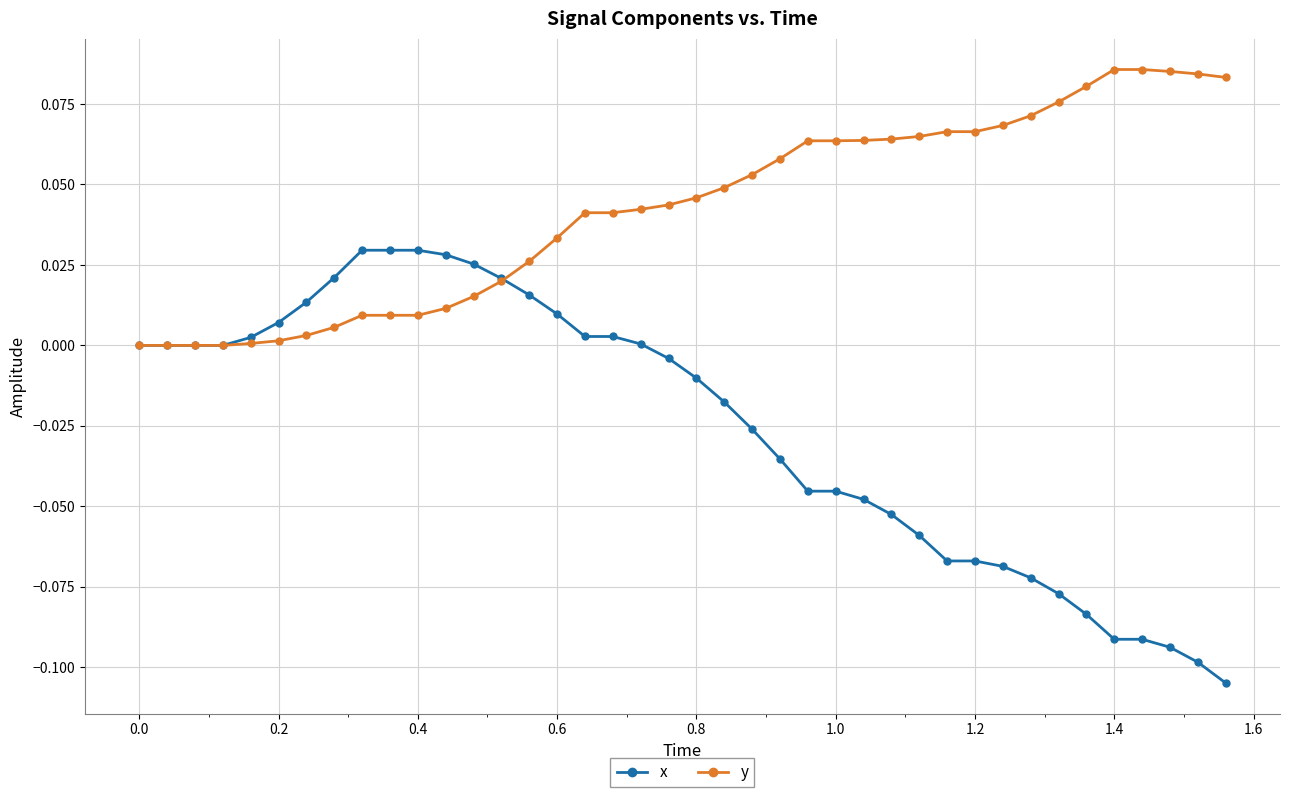

Which series has the widest spread of values?

x